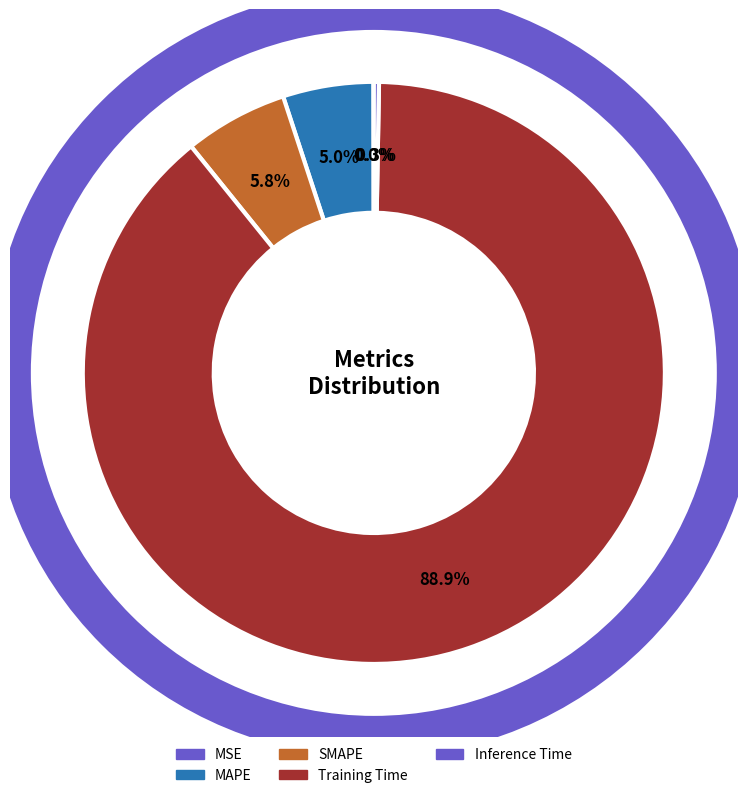

Does Training Time account for over 50% of the chart?

Yes